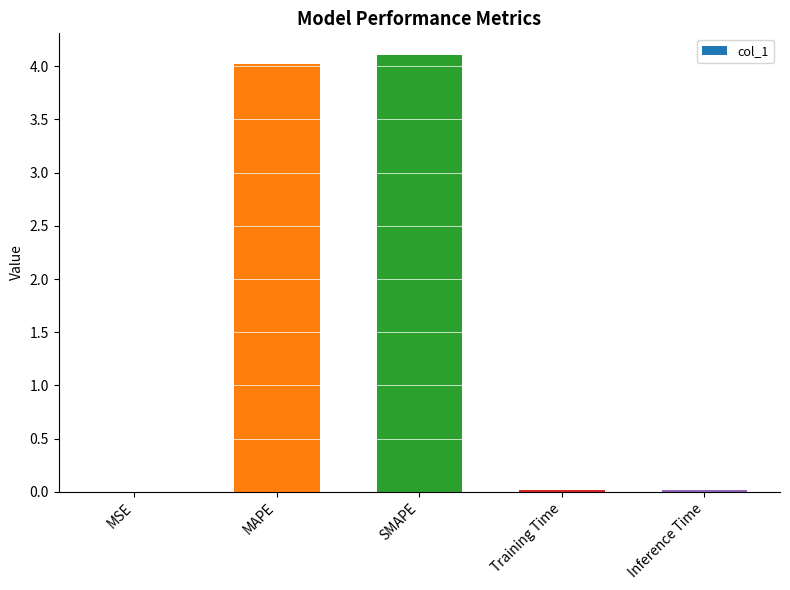

What is the greatest value displayed?

4.1